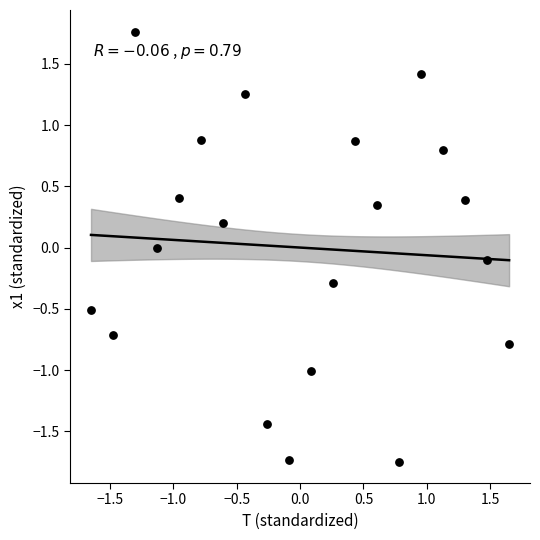

What is the range of X values (max minus min)?

3.3